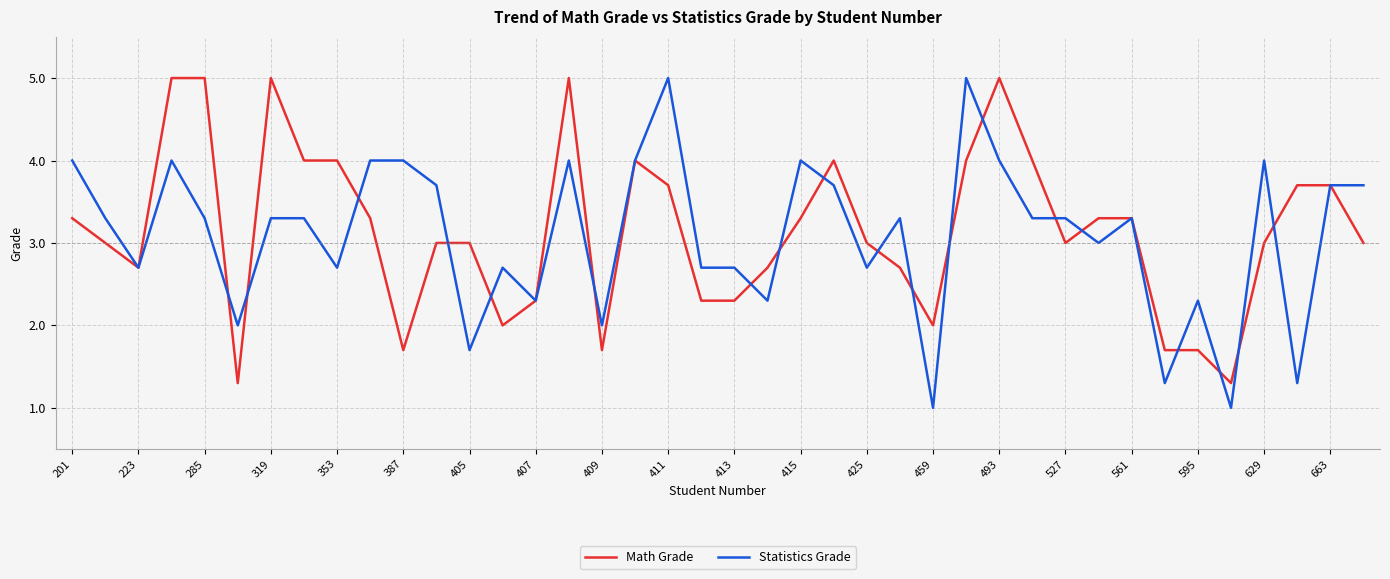

Count the number of data series in this chart.

2